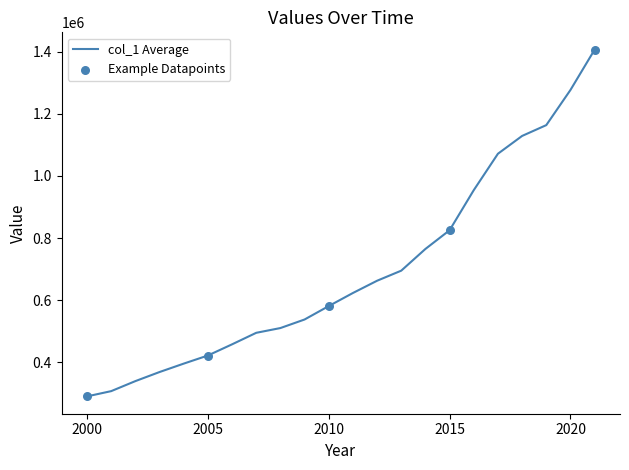

What is the difference between the maximum and minimum values?

1115489